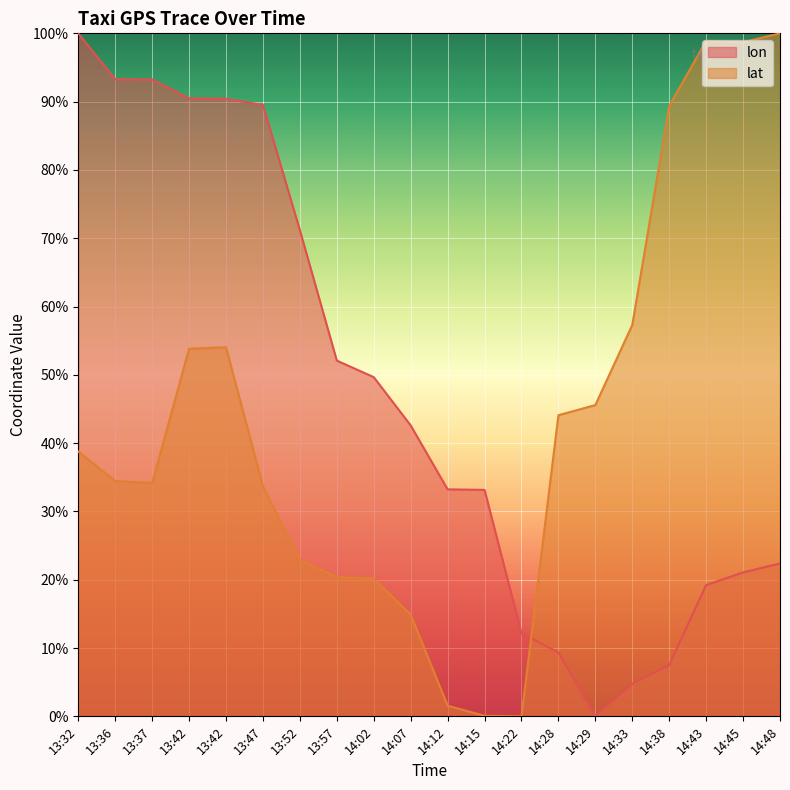

Between 14:02 and 13:37, which is larger?

13:37